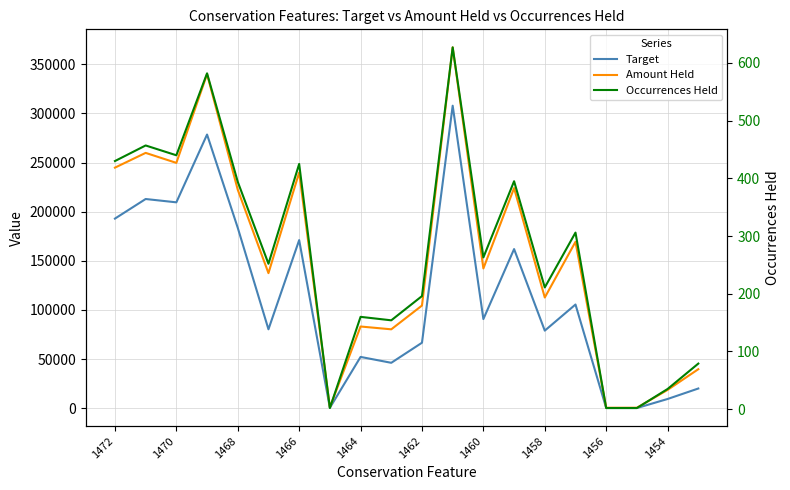

At which label does Target first exceed 90751?

1472